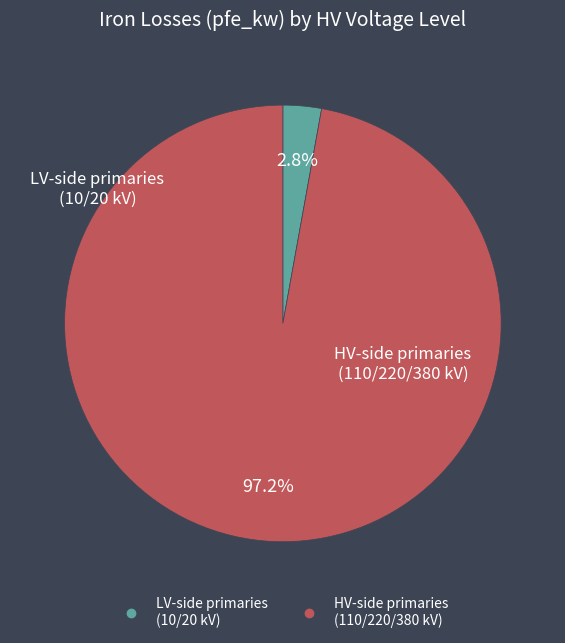

Does any single category account for the majority?

Yes